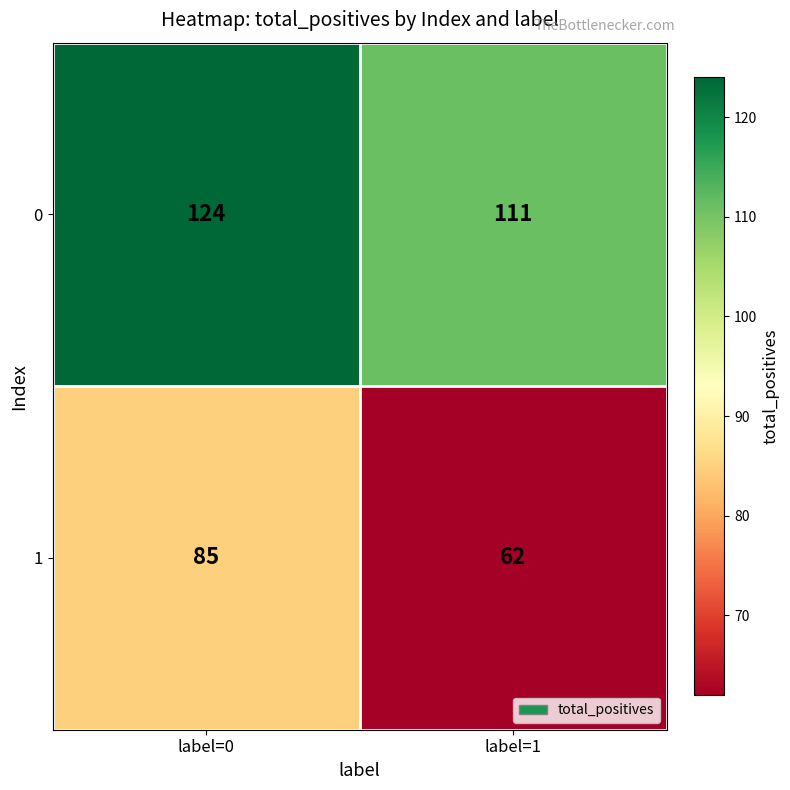

Reading right to left, what are all the values shown in this chart?

0: label=1=111	label=0=124
1: label=1=62	label=0=85